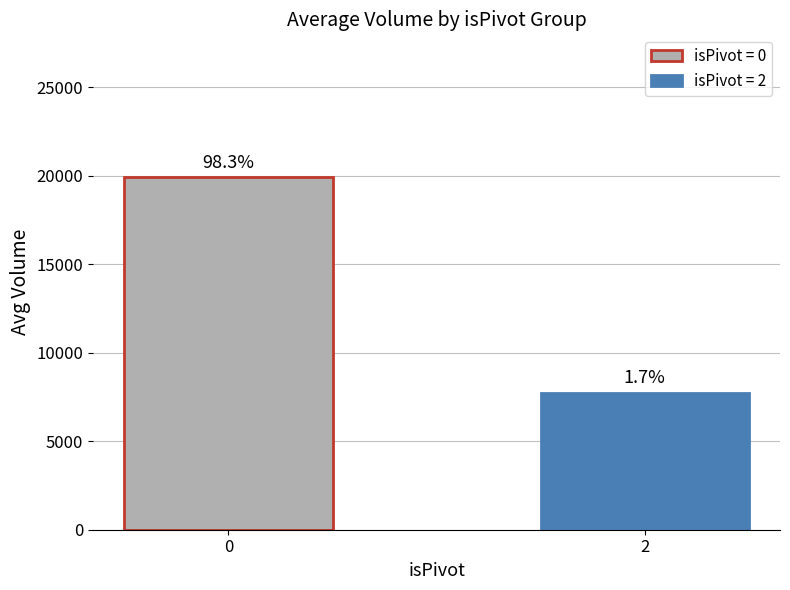

How many bars are there in total?

2